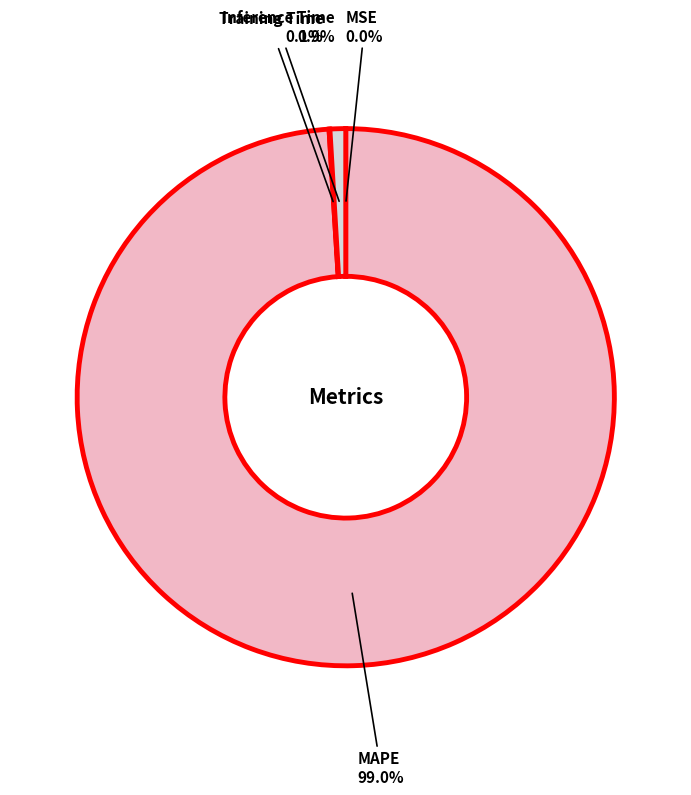

Does any single category account for the majority?

Yes